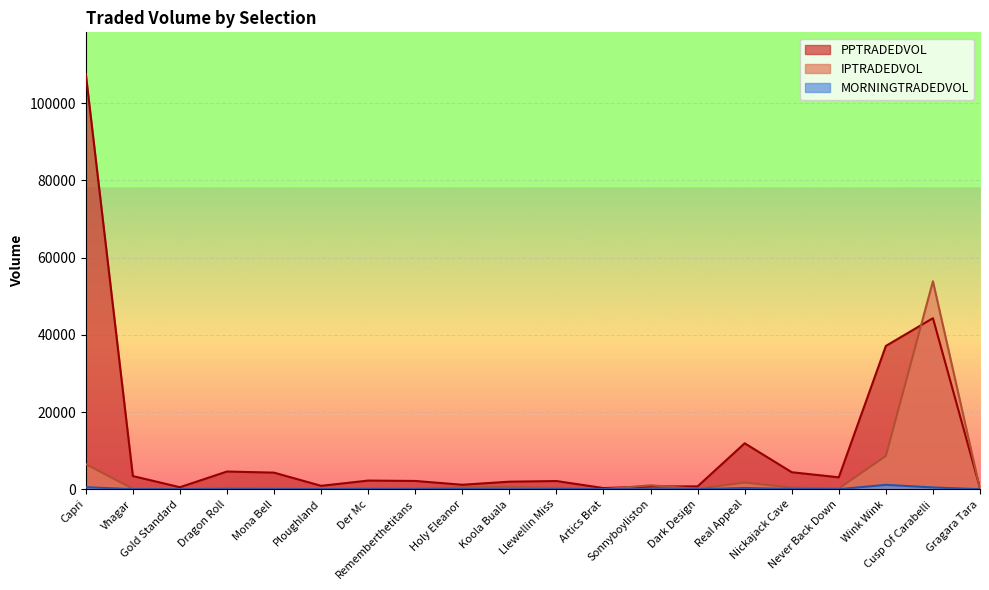

What is the total value across all series at Cusp Of Carabelli?

98671.9